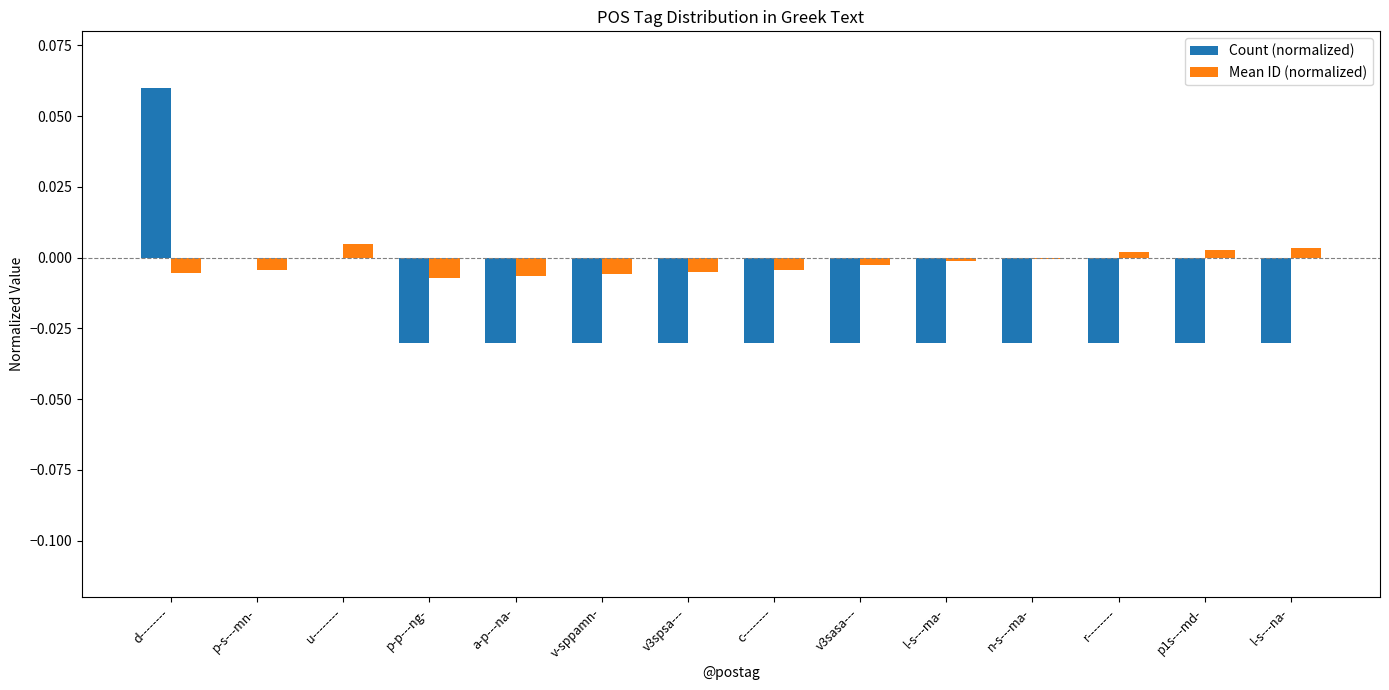

Which series has the largest total across all categories?

Mean ID (normalized)